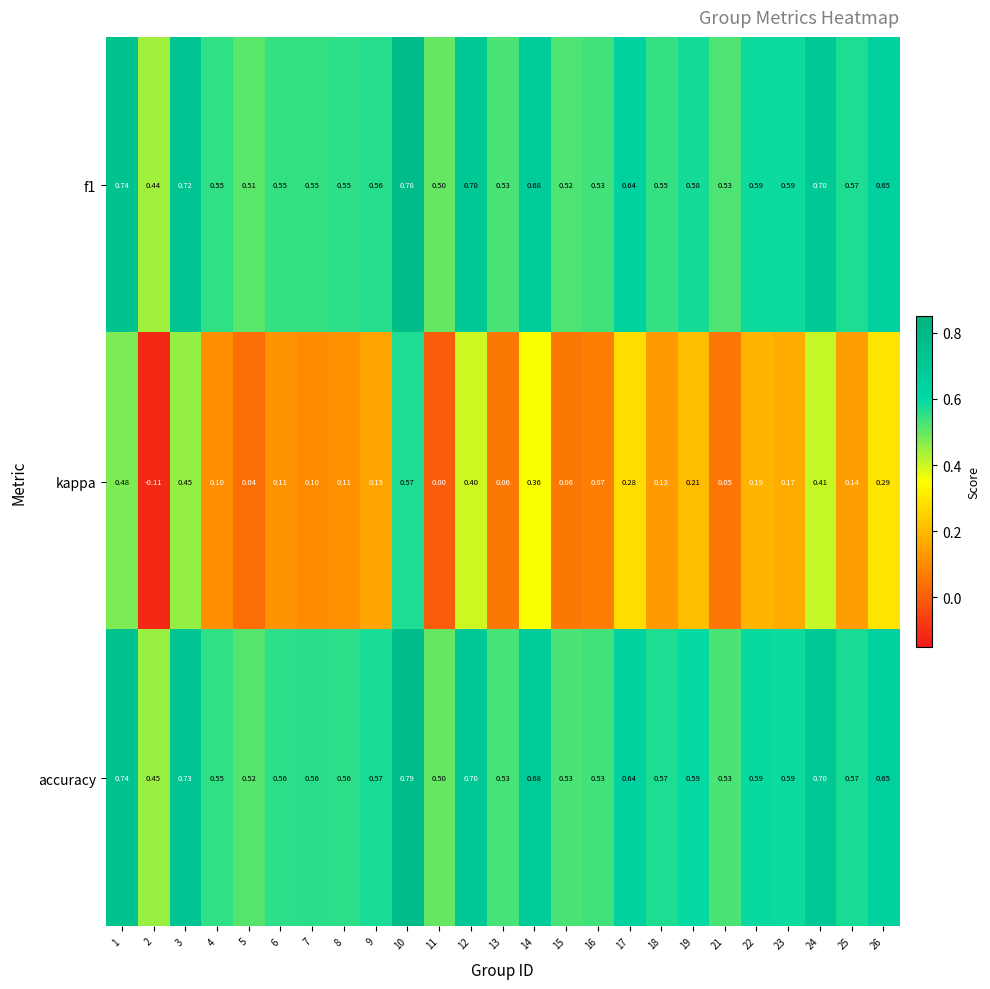

Which series has the largest range (max minus min)?

kappa